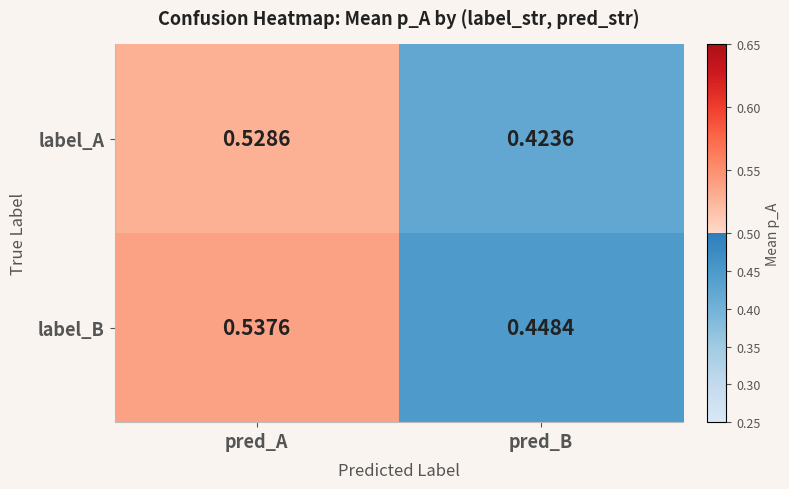

What is the total value across all series at pred_A?

1.1